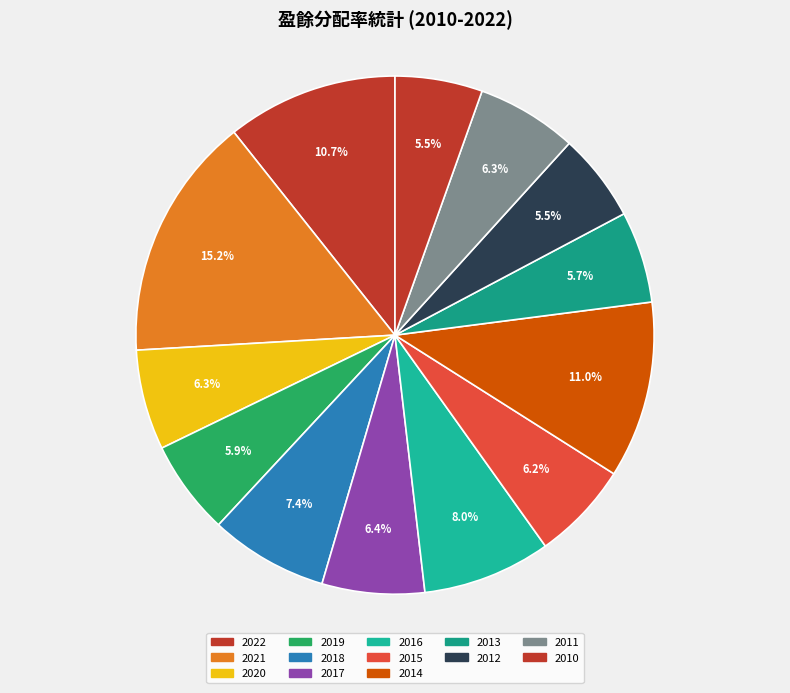

How many segments does this pie chart have?

13